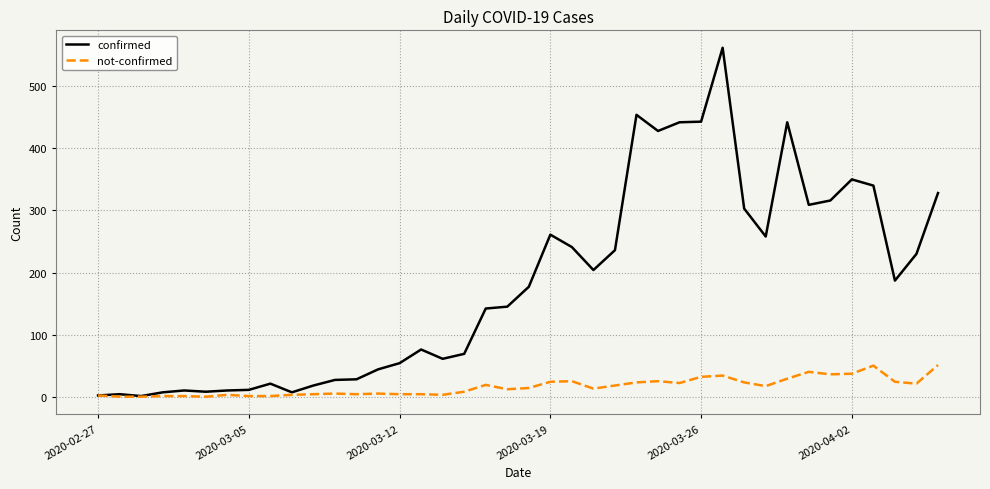

True or false: confirmed has more than 1 points higher than both neighbors.

True